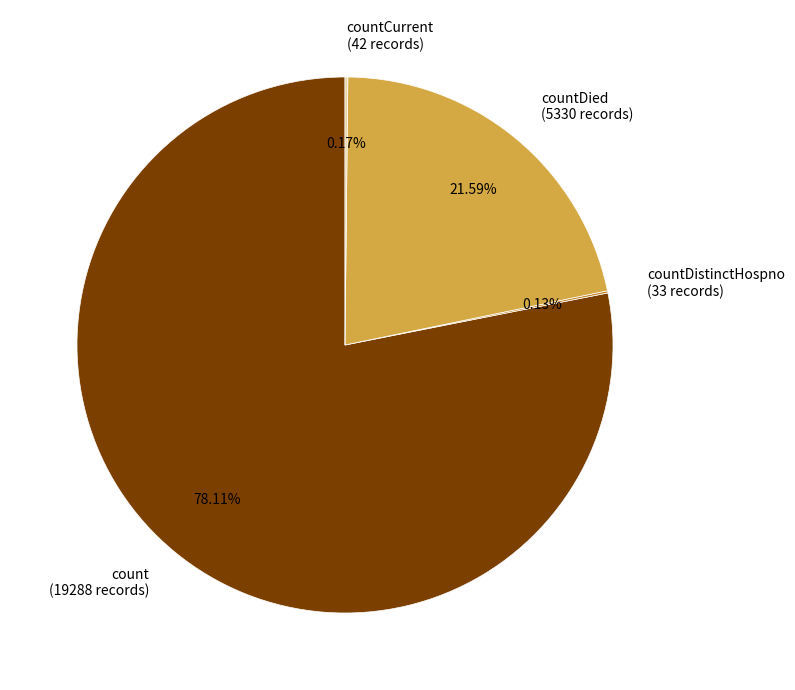

Which category has the biggest portion of the pie?

count